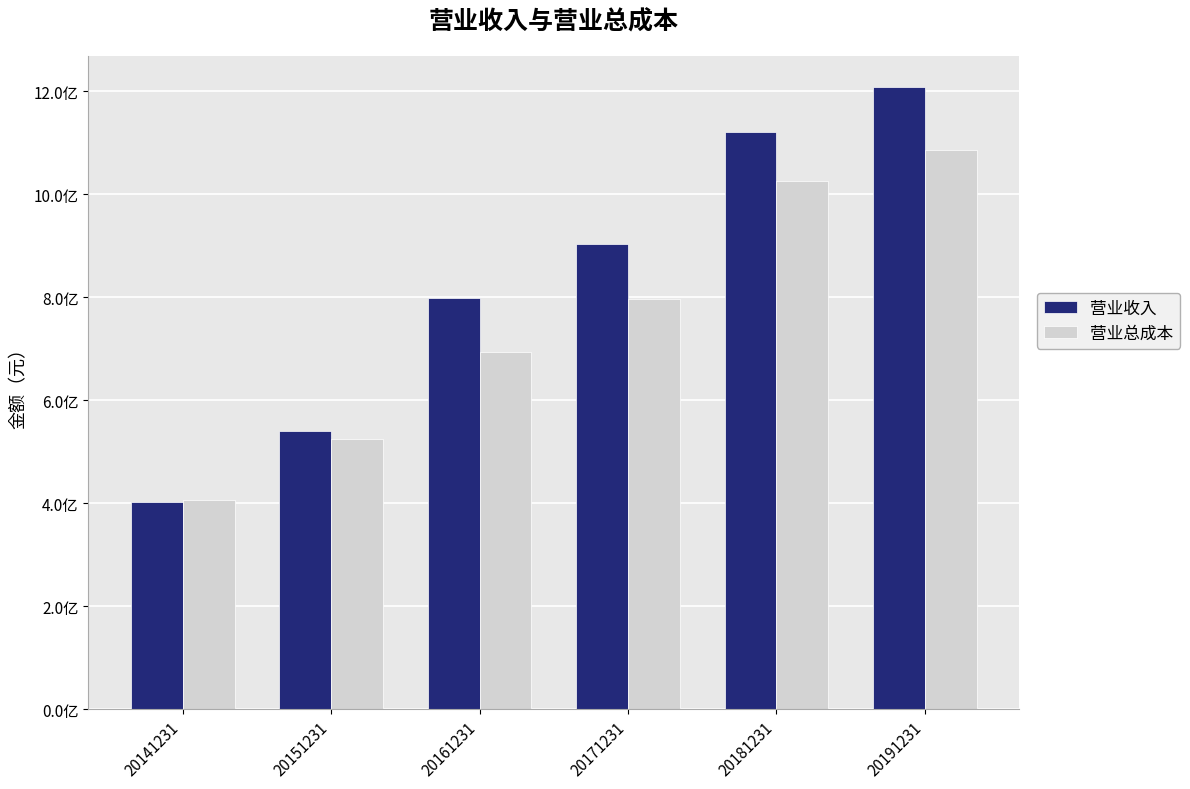

Does the chart contain any negative values?

No